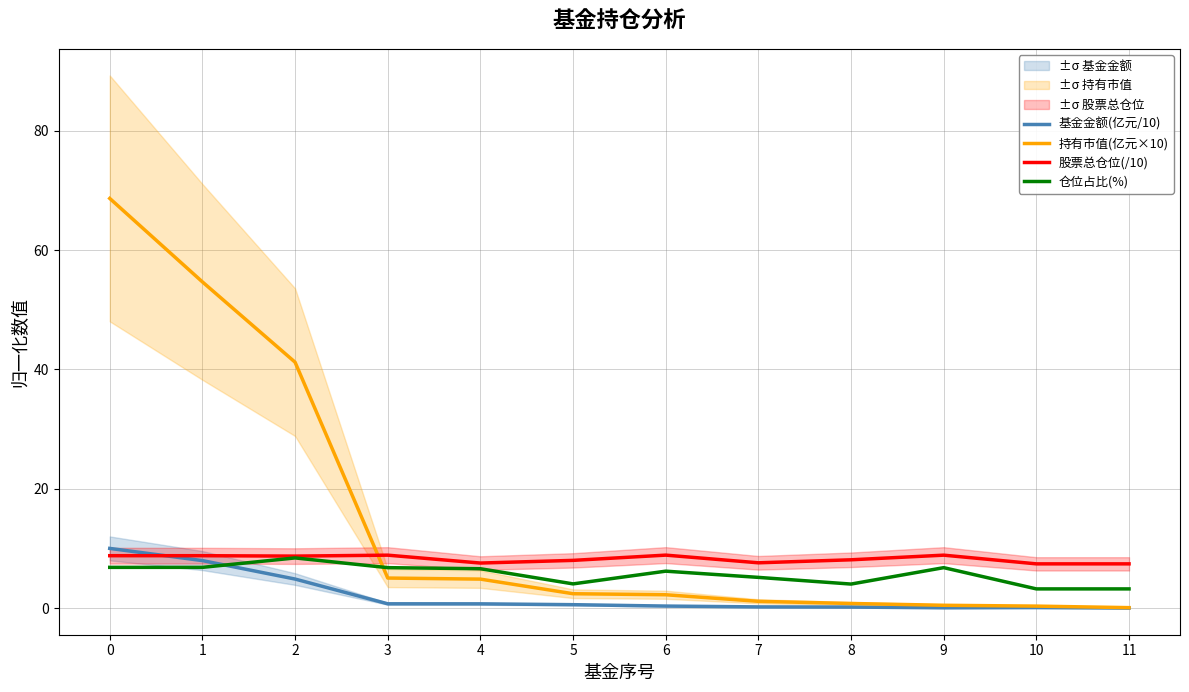

True or false: 基金金额(亿元/10) and 持有市值(亿元×10) intersect in this chart.

False